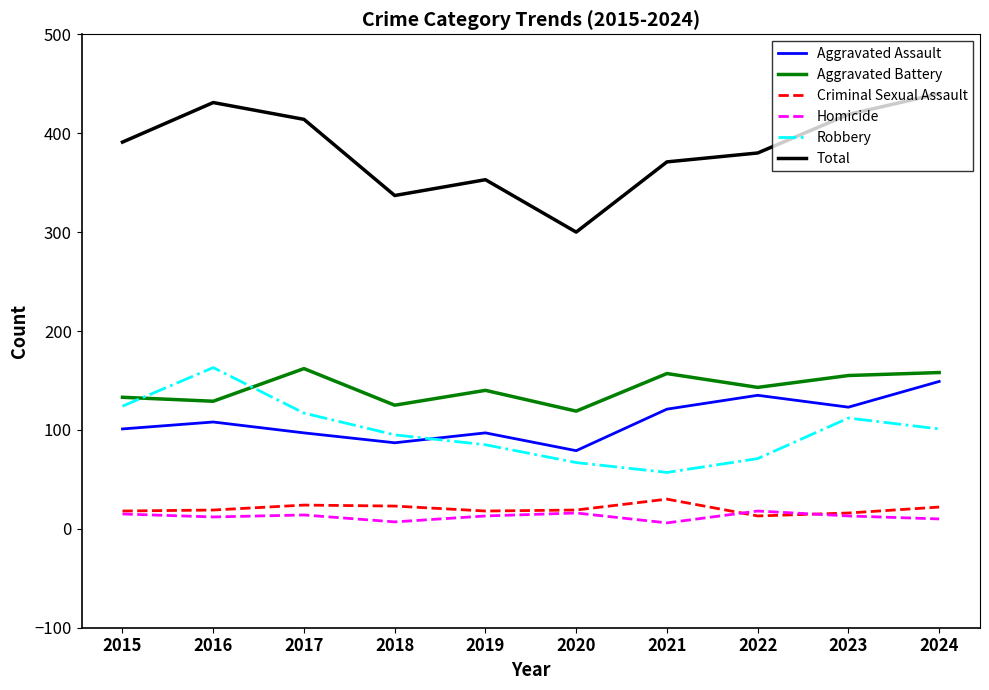

Which category has the highest value across all series?

2024